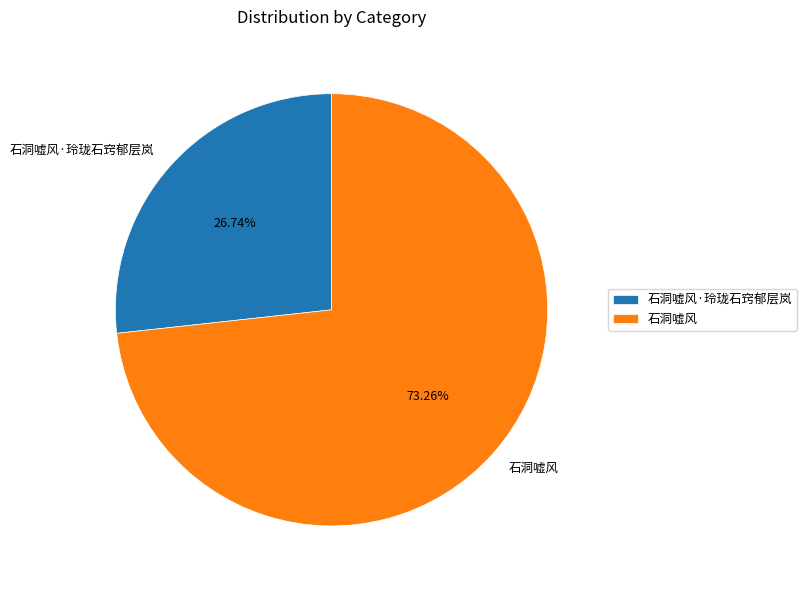

To the nearest percent, what is the difference between the largest and smallest slice percentages?

47%